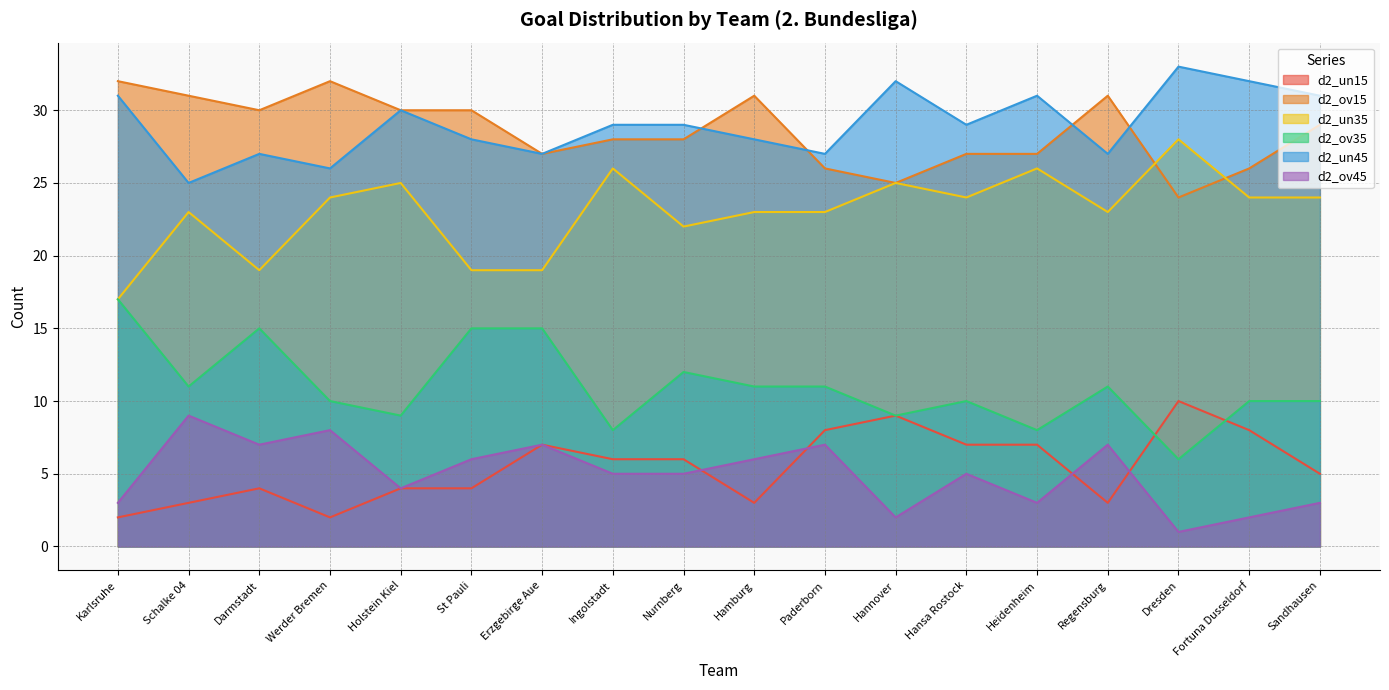

List the series in order of their peak value, highest first.

d2_un45, d2_ov15, d2_un35, d2_ov35, d2_un15, d2_ov45